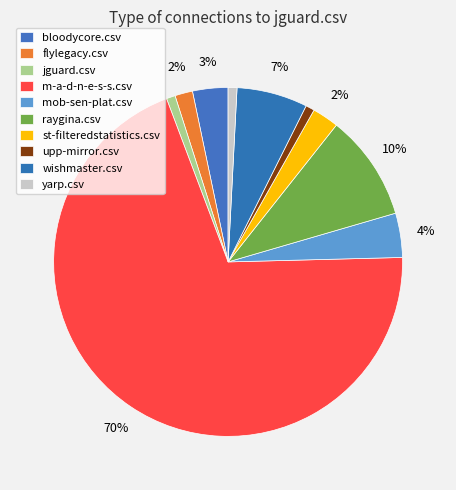

True or false: mob-sen-plat.csv accounts for 4% of the total.

True